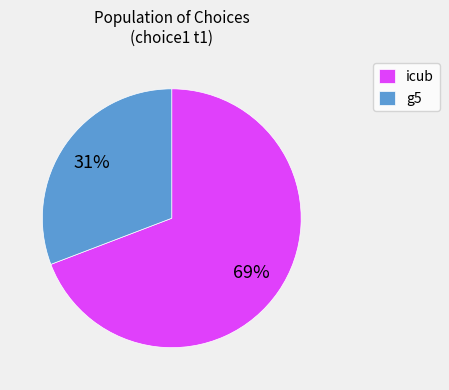

How many slices are in this pie chart?

2